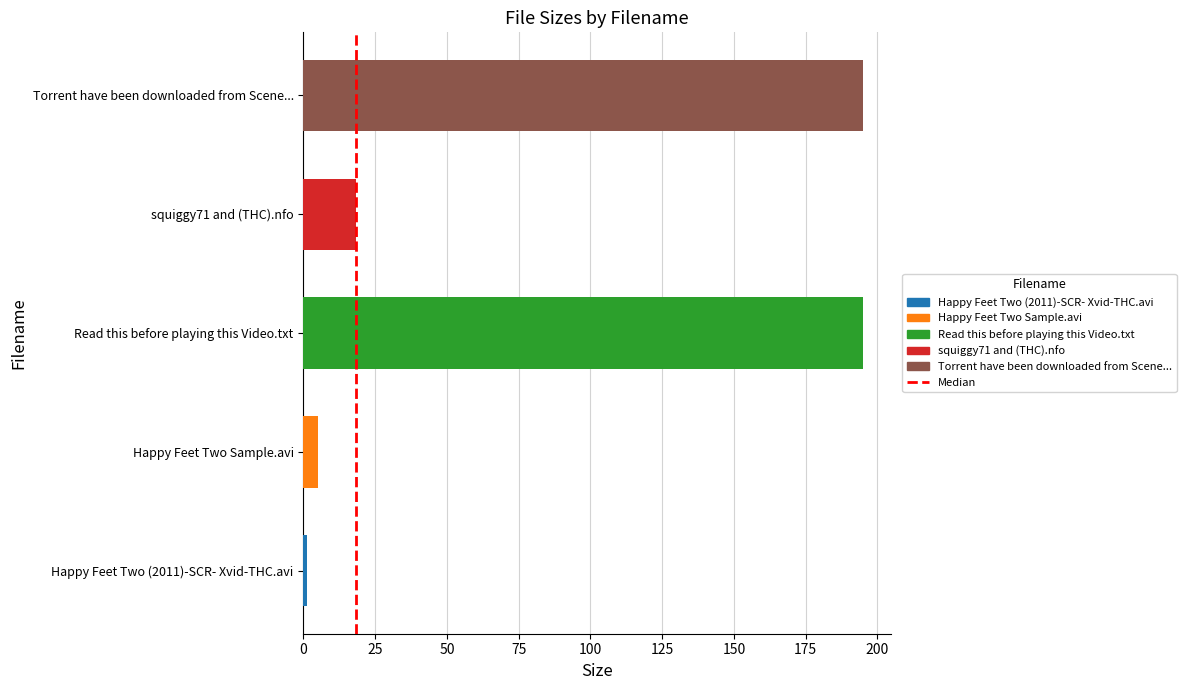

Does the chart contain any negative values?

No